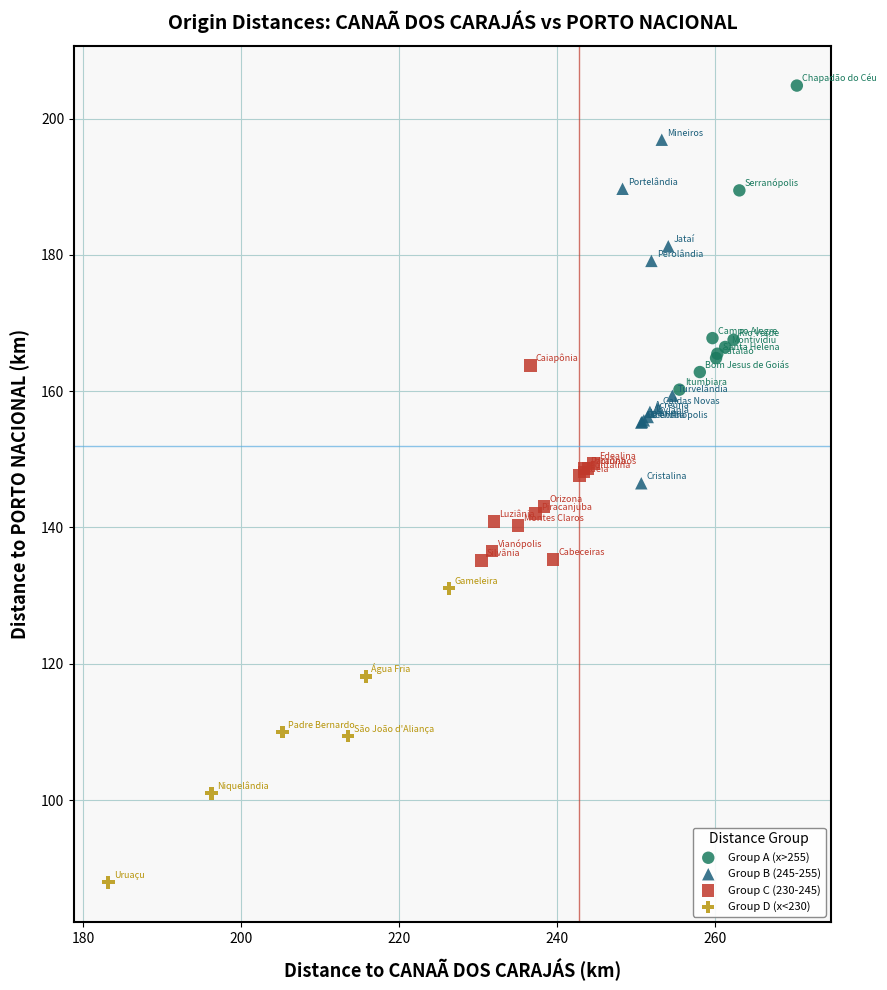

Which series reaches the maximum Y coordinate?

Group A (x>255)